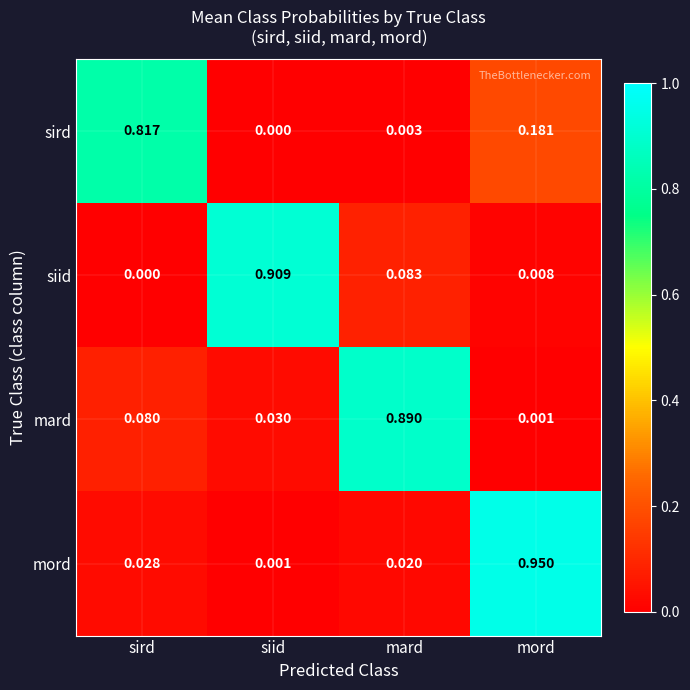

Rank the series at siid from lowest to highest value.

sird, mord, mard, siid